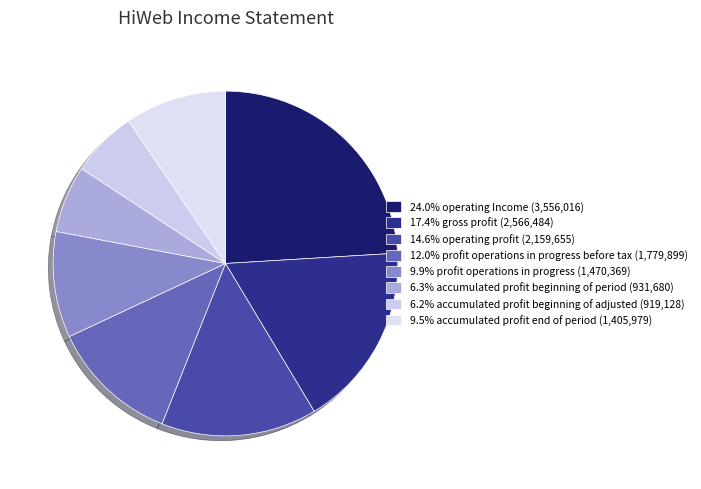

Which slice is the largest?

operating_Income